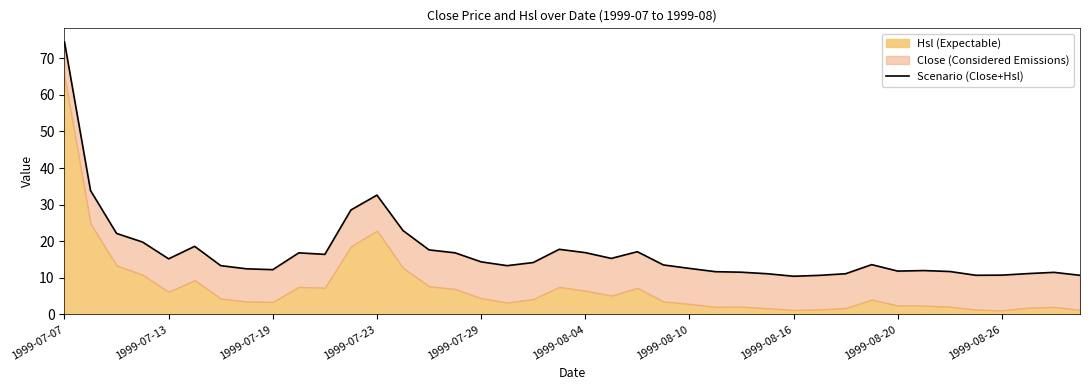

What is the approximate value at 25?

11.7